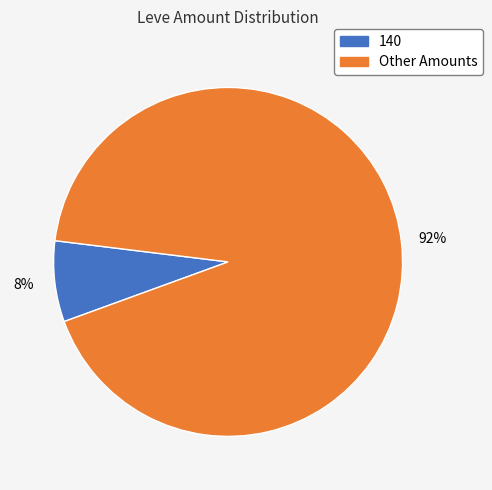

To the nearest percent, what is the average slice percentage?

50%